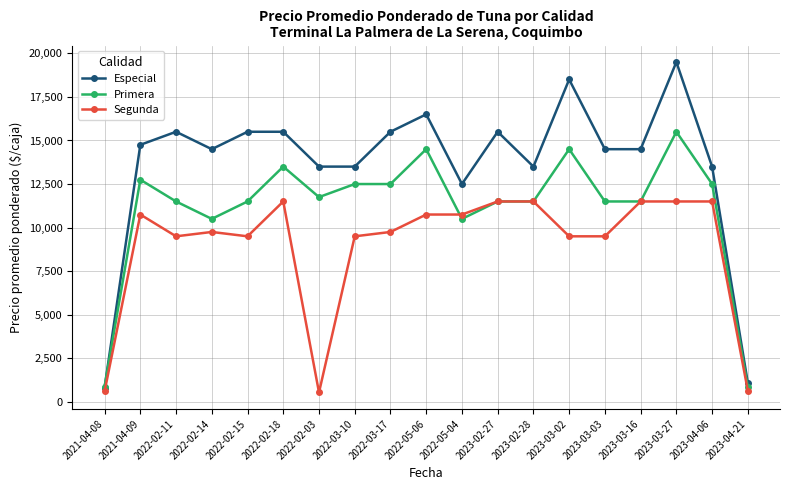

How many series are shown in this chart?

3